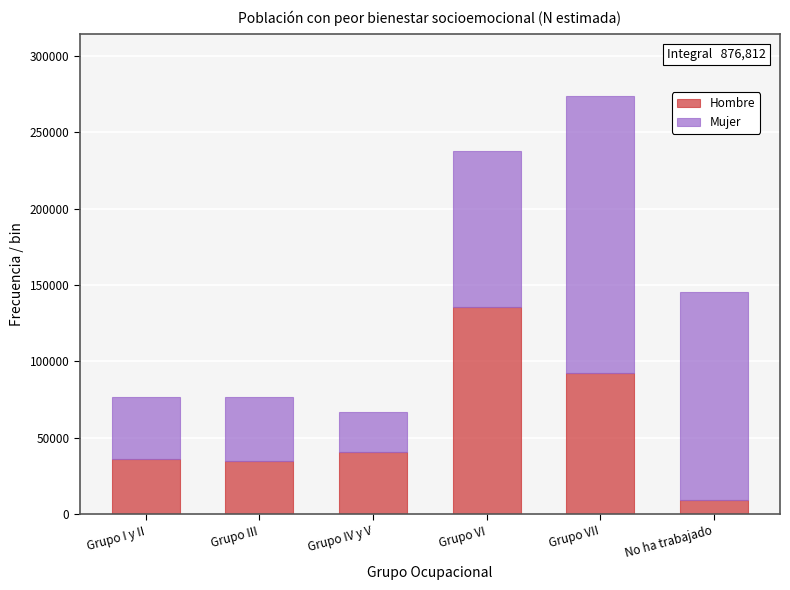

Reading left to right, list the values for the Hombre series.

36370	34887	40487	135572	92708	9255